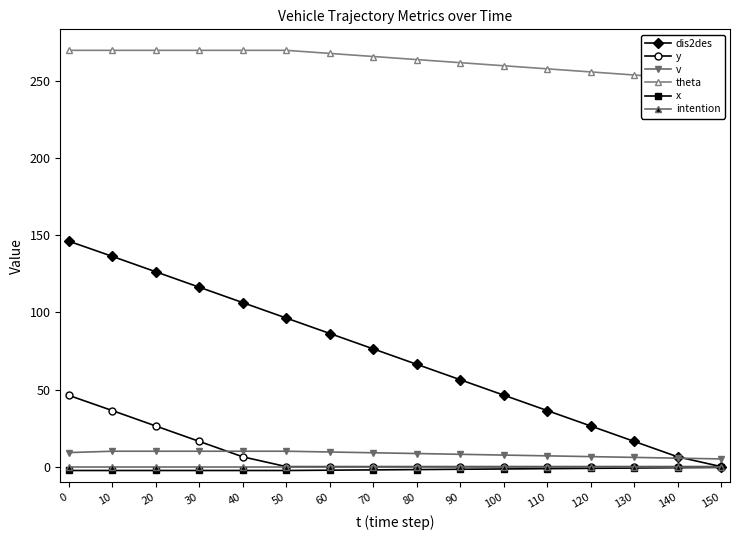

What is the highest value of the dis2des series?

146.2